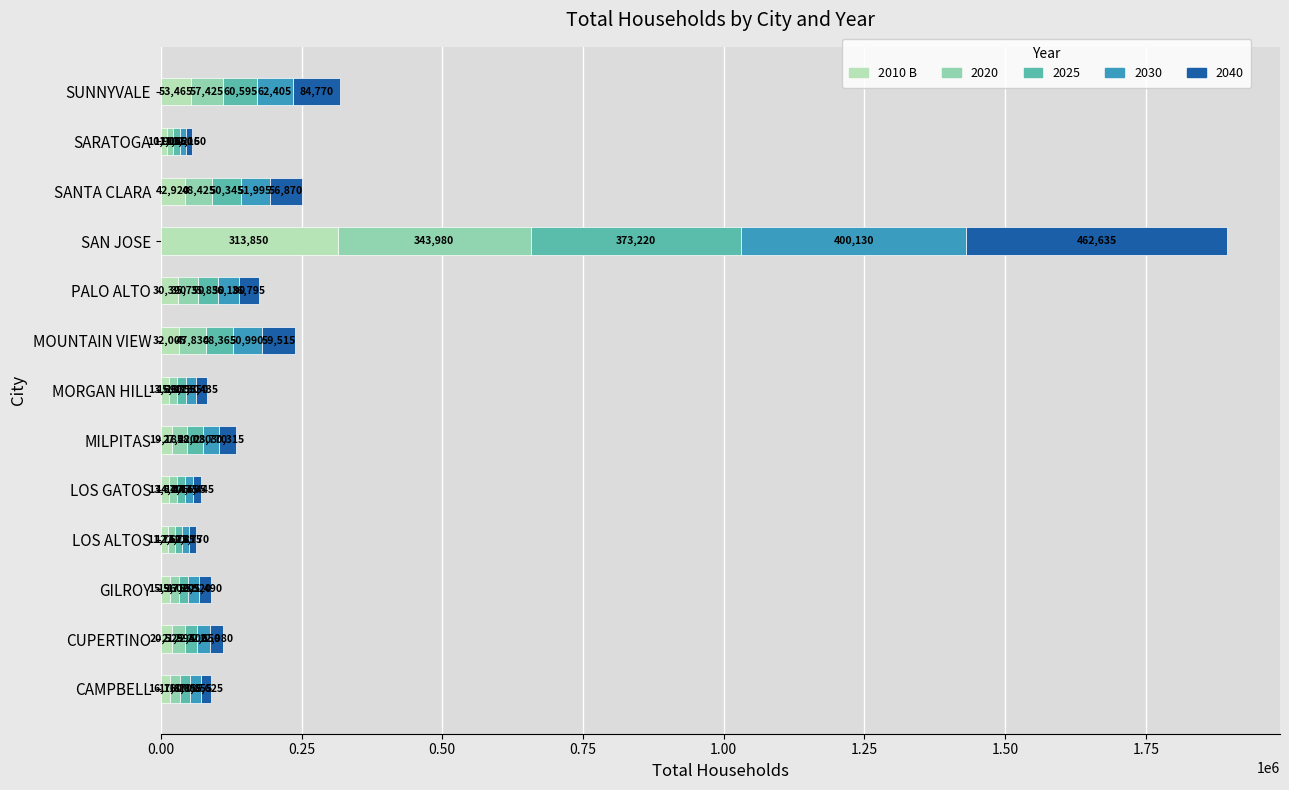

How many values in the 2010 B series are below 19185?

6